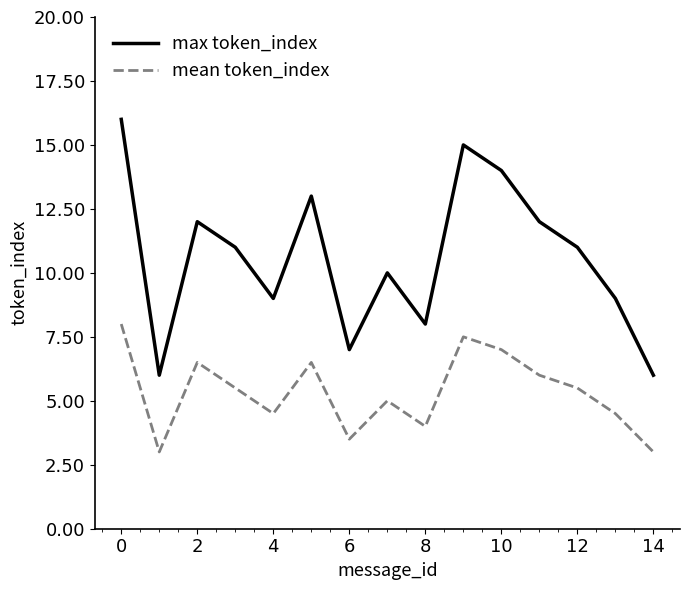

List the series in order of their peak value, highest first.

max token_index, mean token_index